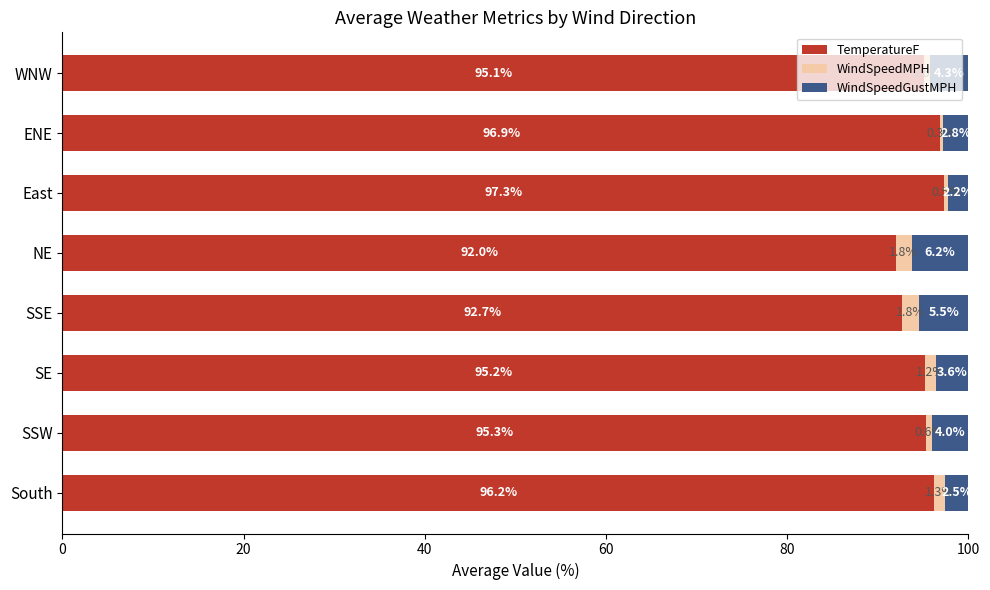

Is it true that TemperatureF equals 95.2 at SE?

True